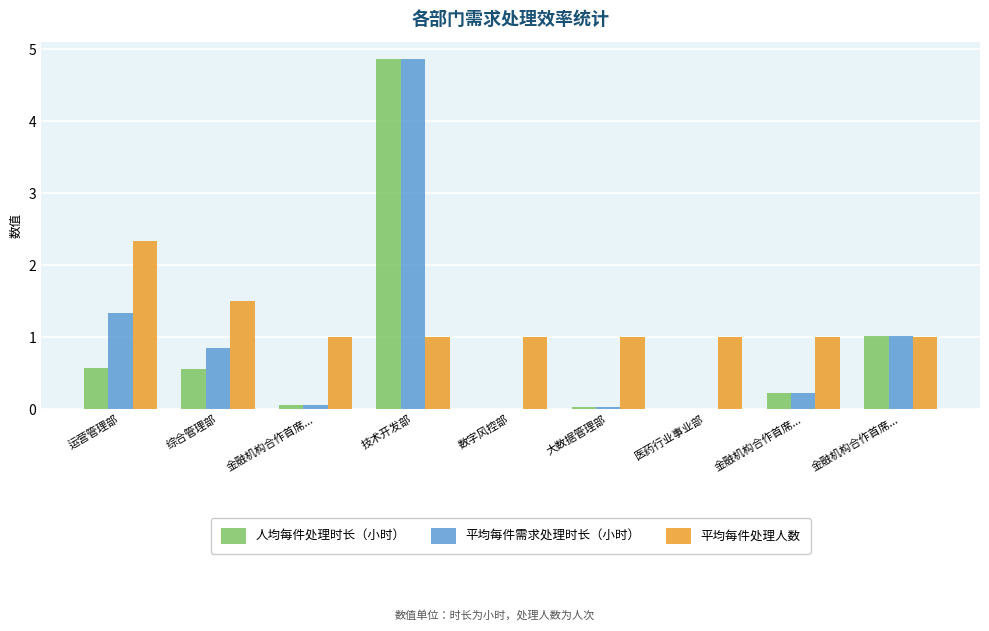

Reading right to left, transcribe all the data shown in this chart.

人均每件处理时长（小时）: 金融机构合作首席...=1.0	金融机构合作首席...=0.2	医药行业事业部=0.0	大数据管理部=0.0	数字风控部=0.0	技术开发部=4.9	金融机构合作首席...=0.1	综合管理部=0.6	运营管理部=0.6
平均每件需求处理时长（小时）: 金融机构合作首席...=1.0	金融机构合作首席...=0.2	医药行业事业部=0.0	大数据管理部=0.0	数字风控部=0.0	技术开发部=4.9	金融机构合作首席...=0.1	综合管理部=0.8	运营管理部=1.3
平均每件处理人数: 金融机构合作首席...=1.0	金融机构合作首席...=1.0	医药行业事业部=1.0	大数据管理部=1.0	数字风控部=1.0	技术开发部=1.0	金融机构合作首席...=1.0	综合管理部=1.5	运营管理部=2.3